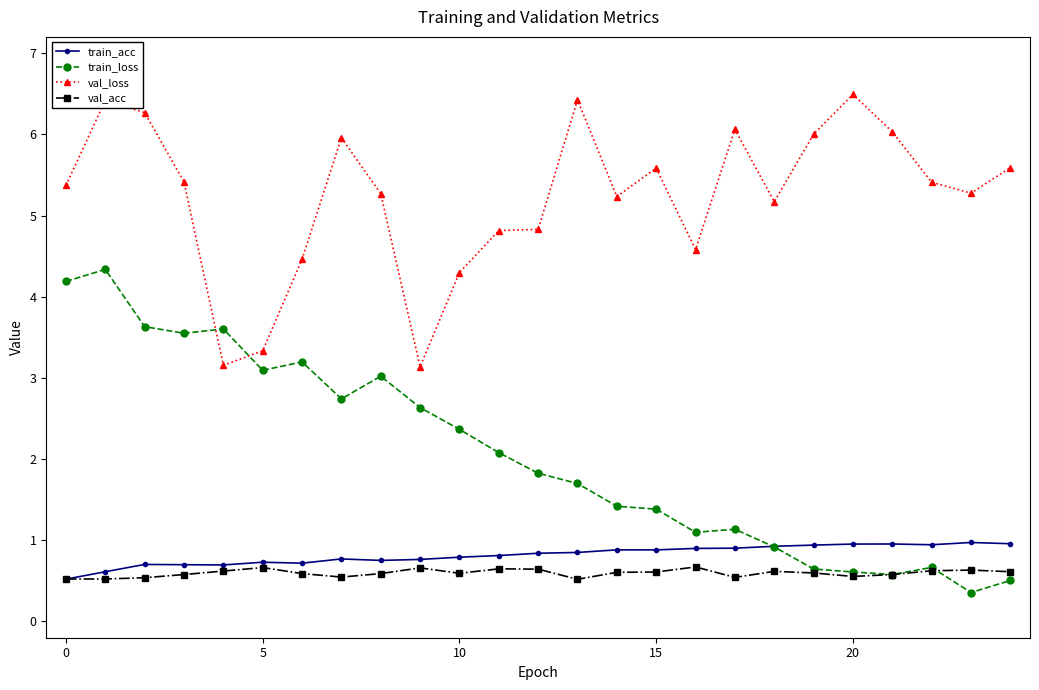

Which series has the largest range (max minus min)?

train_loss